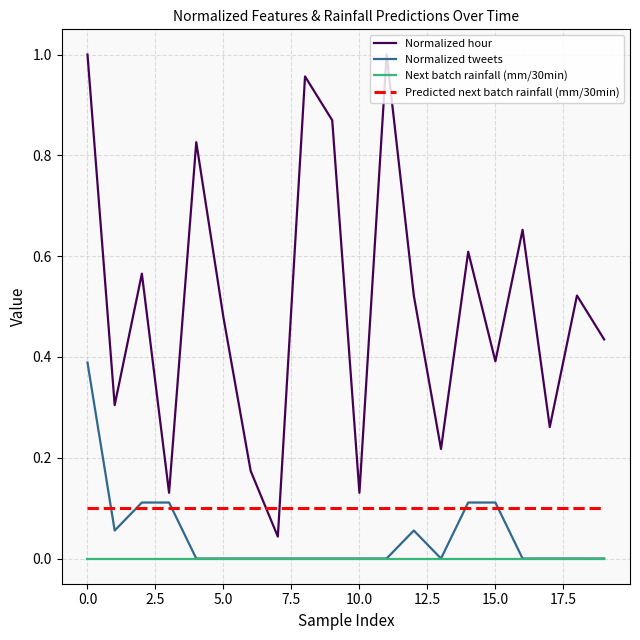

Which series has the largest total across all categories?

Normalized hour